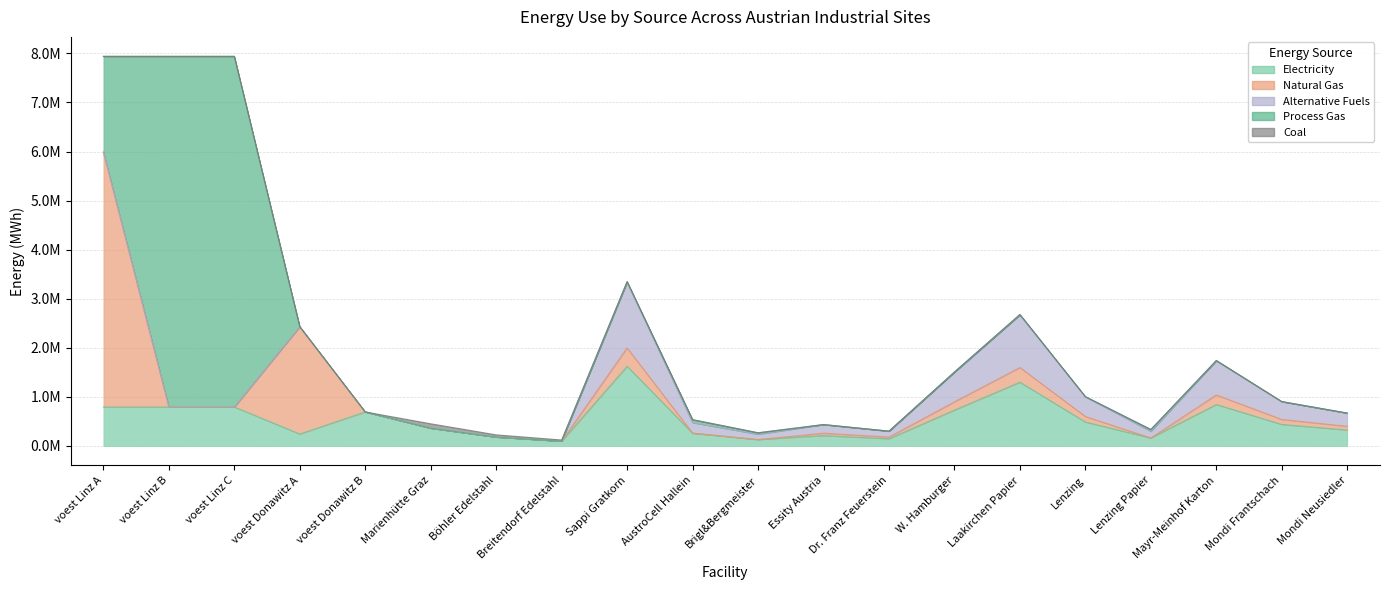

Does the chart display data point markers on the line(s)?

No